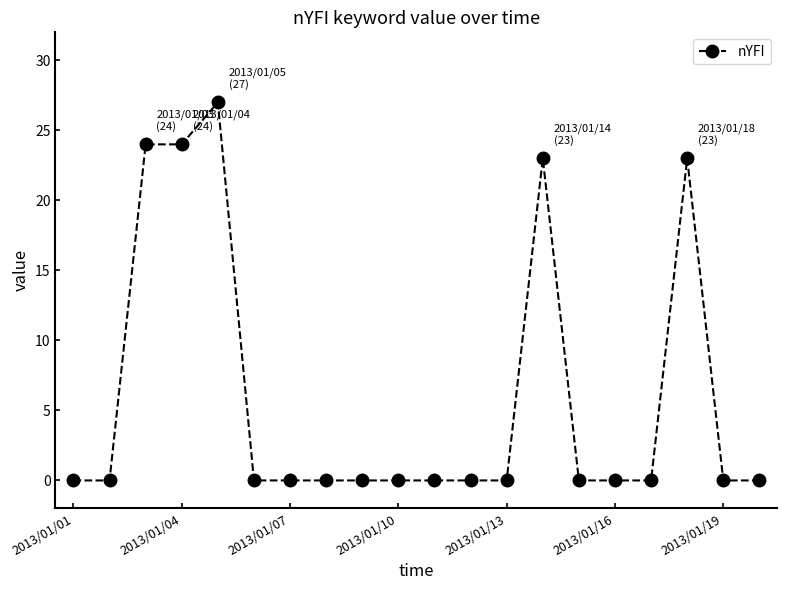

What is the difference between the maximum and minimum values?

27